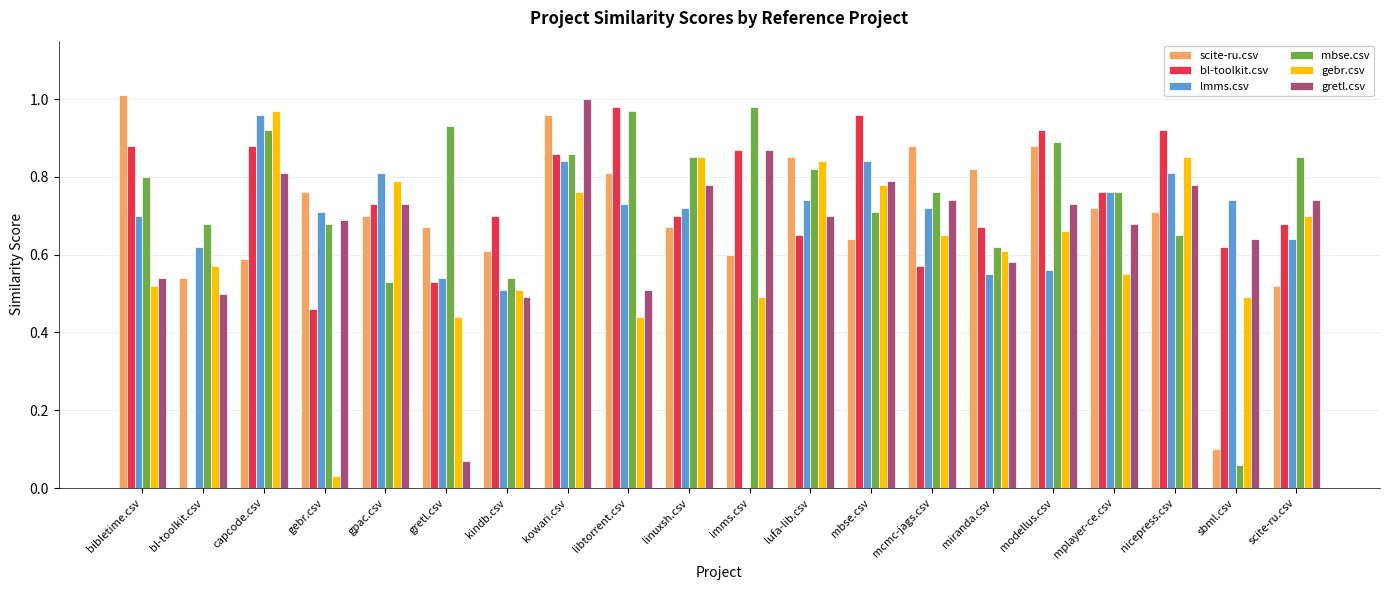

Between libtorrent.csv and mcmc-jags.csv, which series saw the biggest shift?

bl-toolkit.csv